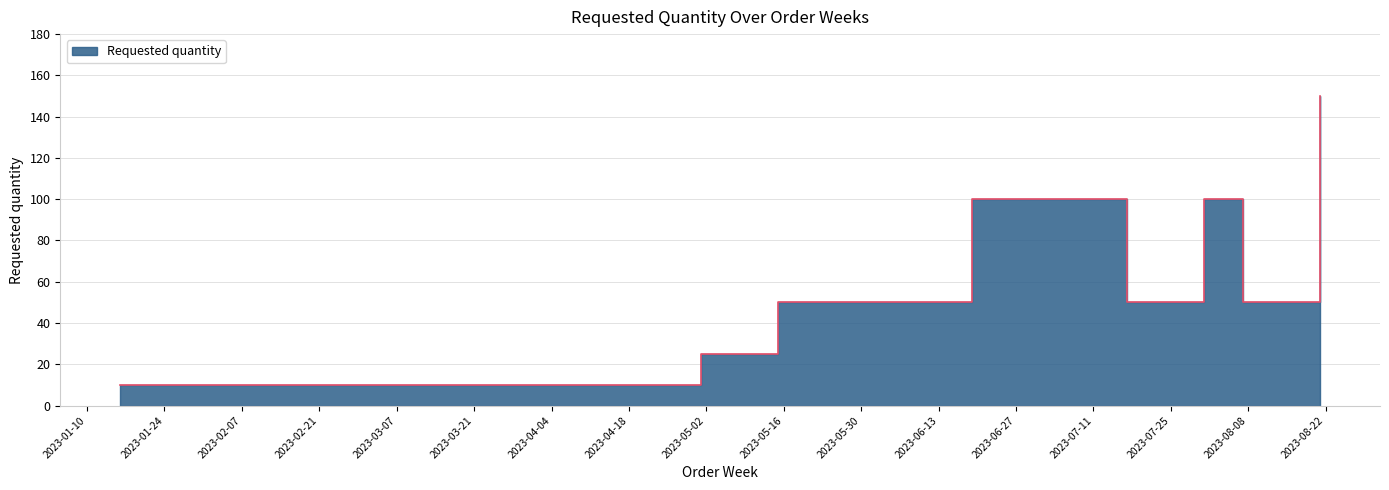

Read the value at 2023-05-22, to the nearest 50.

50